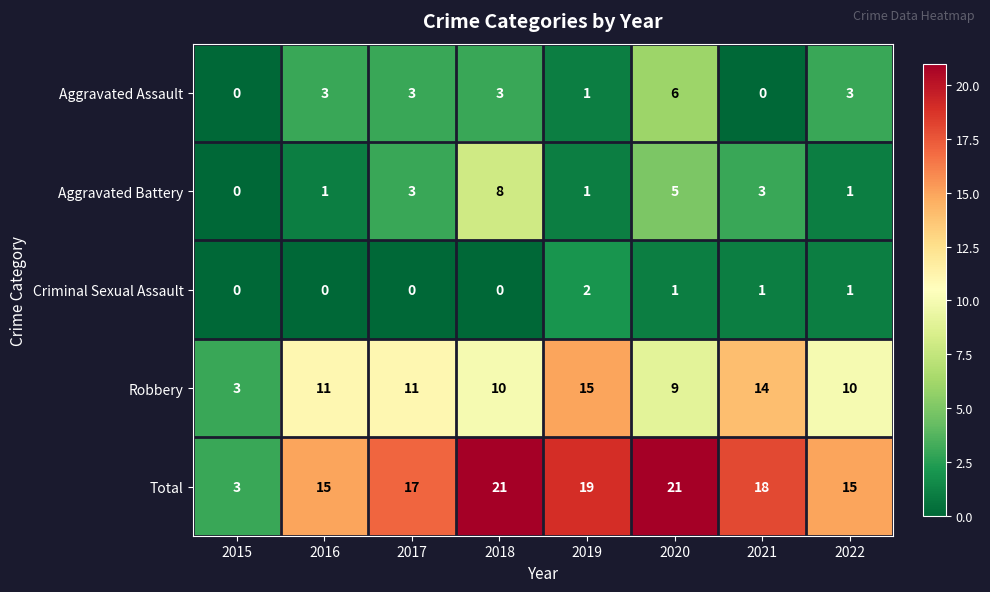

How many data points does each series have?

8